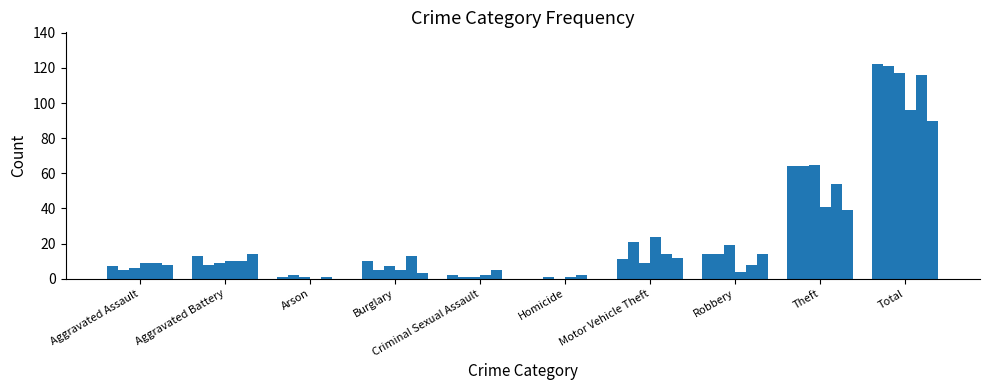

Are the bars horizontal?

No